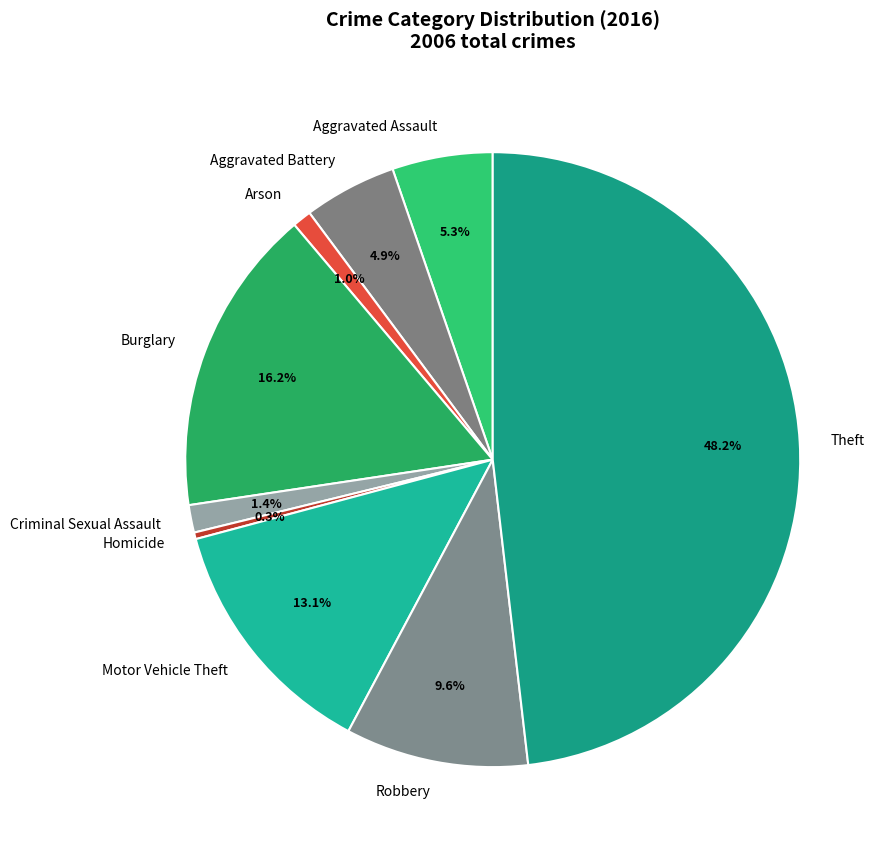

Is Burglary the majority of the pie?

No